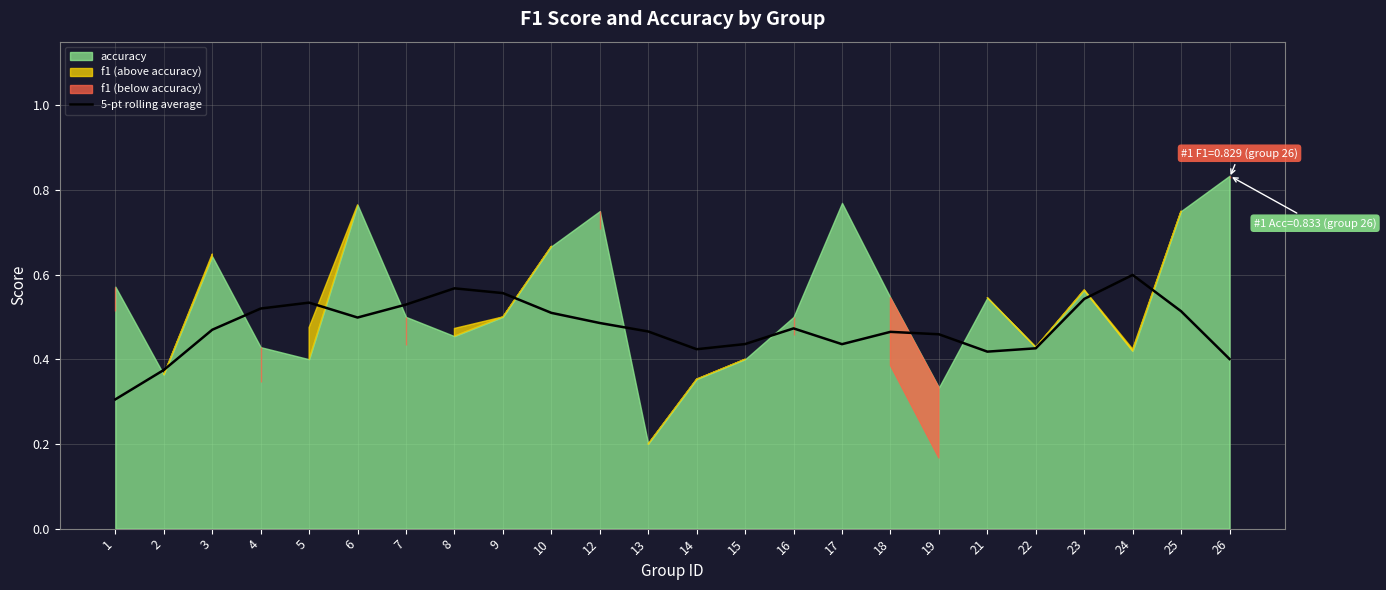

How many lines are shown in the chart?

1